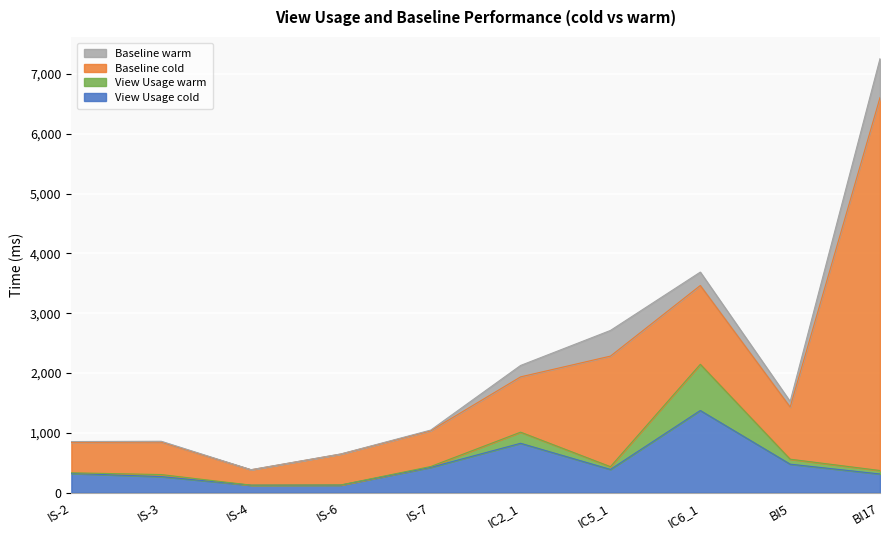

True or false: Baseline cold and Baseline warm cross at least once.

False